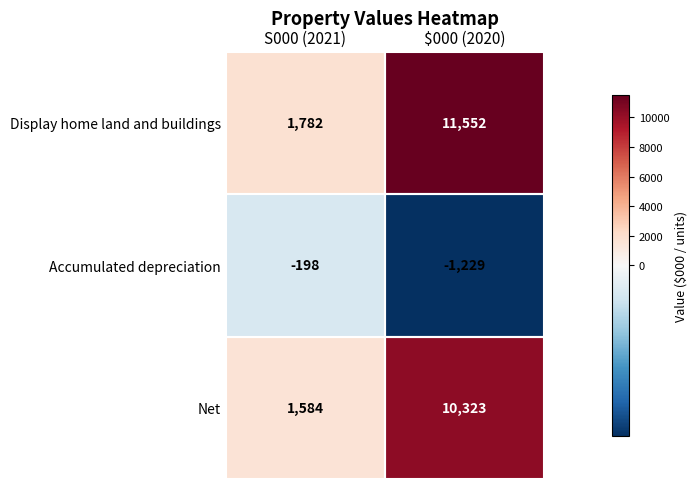

Which series has the largest total across all categories?

Display home land and buildings